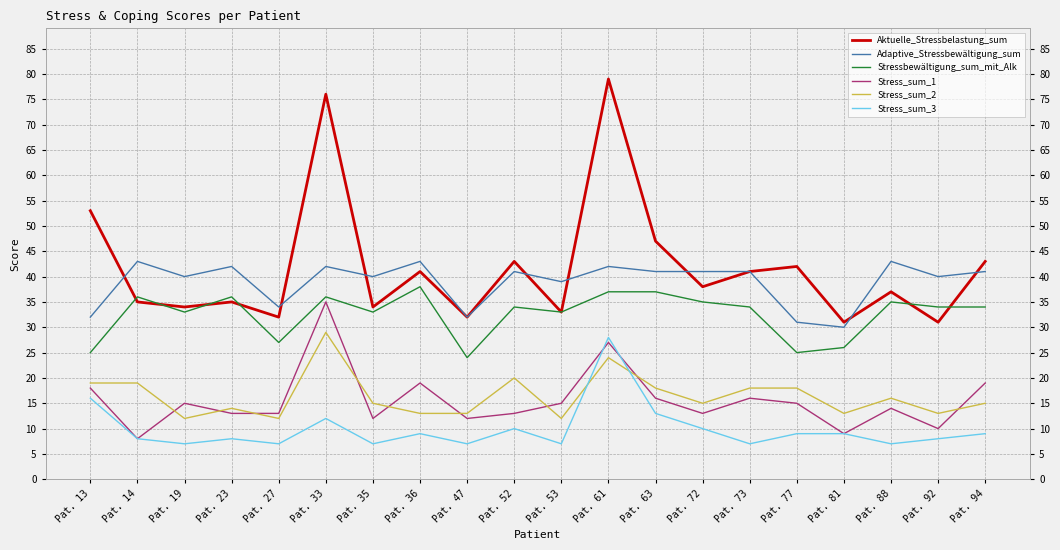

Reading right to left, what are all the values shown in this chart?

Aktuelle_Stressbelastung_sum: 43	31	37	31	42	41	38	47	79	33	43	32	41	34	76	32	35	34	35	53
Adaptive_Stressbewältigung_sum: 41	40	43	30	31	41	41	41	42	39	41	32	43	40	42	34	42	40	43	32
Stressbewältigung_sum_mit_Alk: 34	34	35	26	25	34	35	37	37	33	34	24	38	33	36	27	36	33	36	25
Stress_sum_1: 19	10	14	9	15	16	13	16	27	15	13	12	19	12	35	13	13	15	8	18
Stress_sum_2: 15	13	16	13	18	18	15	18	24	12	20	13	13	15	29	12	14	12	19	19
Stress_sum_3: 9	8	7	9	9	7	10	13	28	7	10	7	9	7	12	7	8	7	8	16